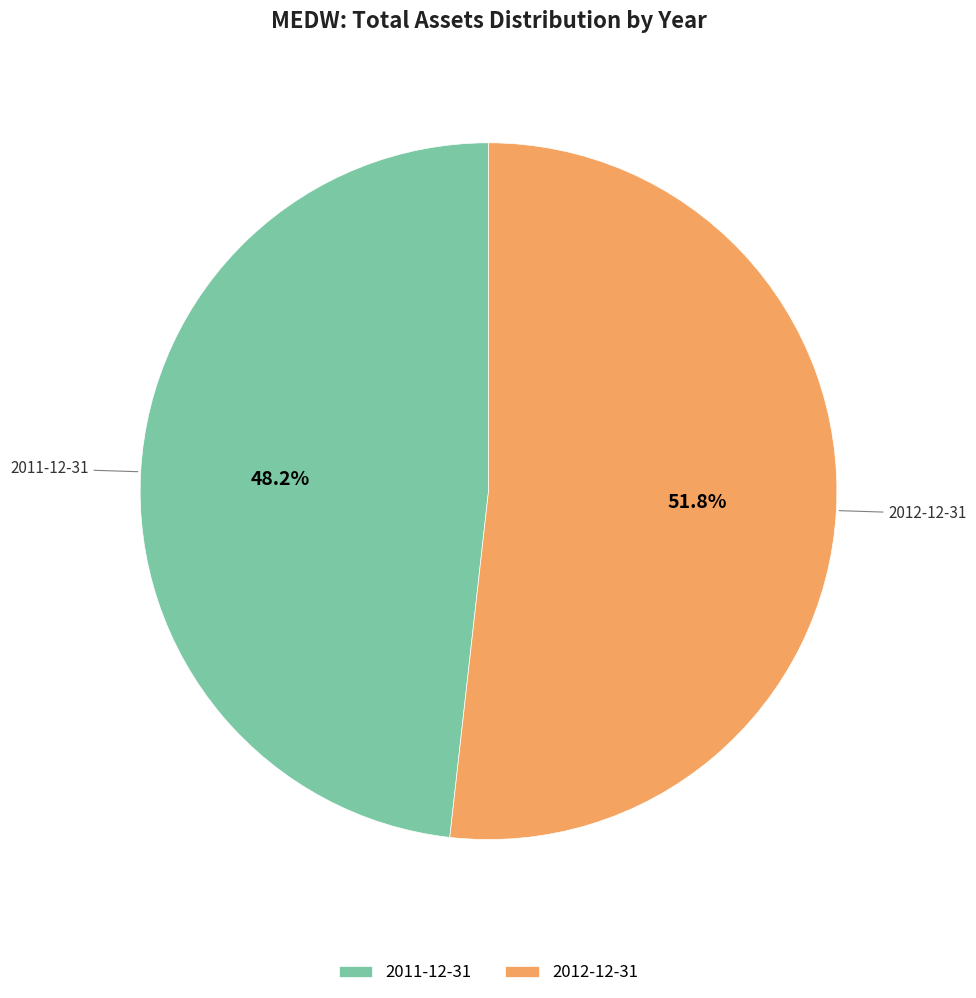

How many slices are in this pie chart?

2